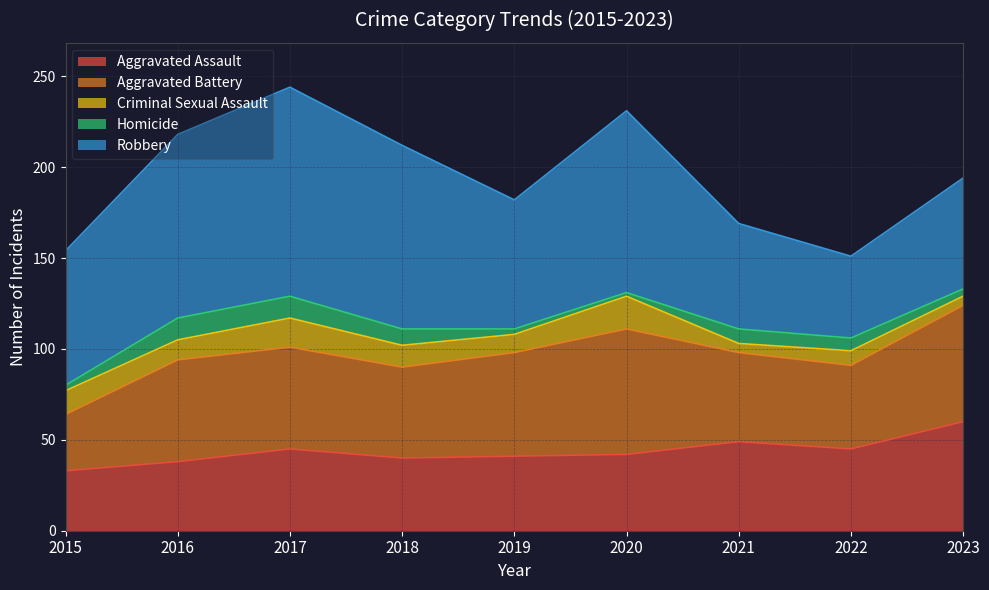

The Robbery series shows 27 at 2019. True or false?

False